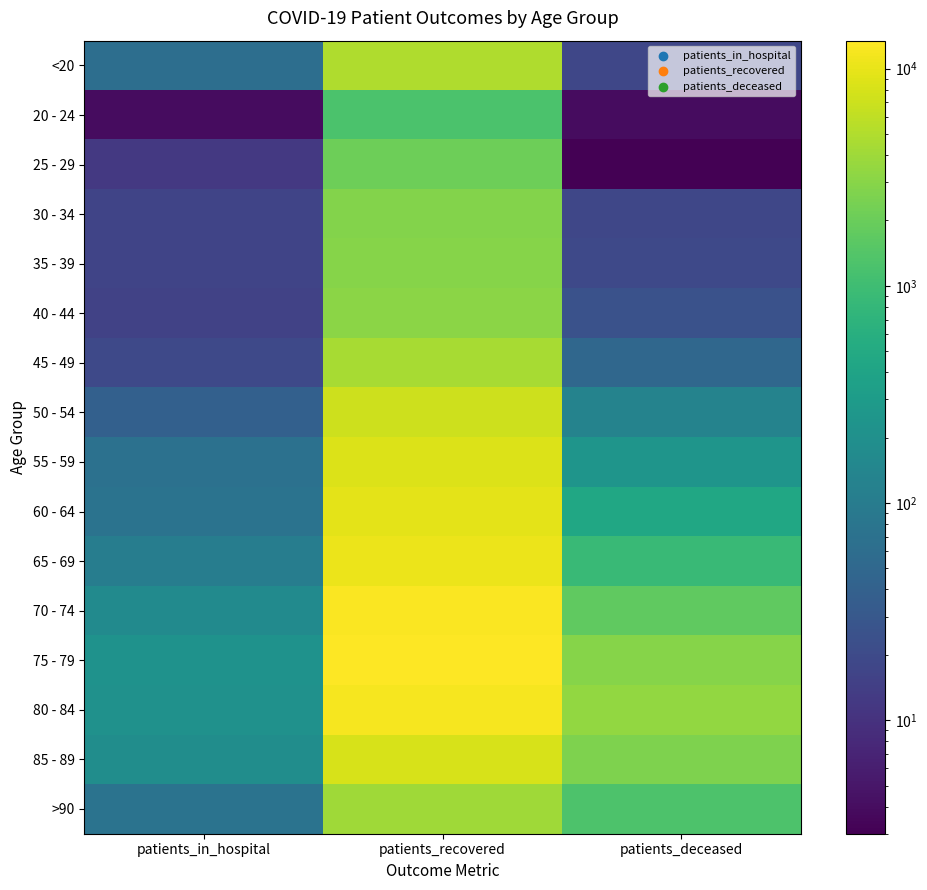

Rank the series at patients_deceased from highest to lowest value.

80 - 84, 75 - 79, 85 - 89, 70 - 74, >90, 65 - 69, 60 - 64, 55 - 59, 50 - 54, 45 - 49, 40 - 44, 35 - 39, <20, 30 - 34, 20 - 24, 25 - 29